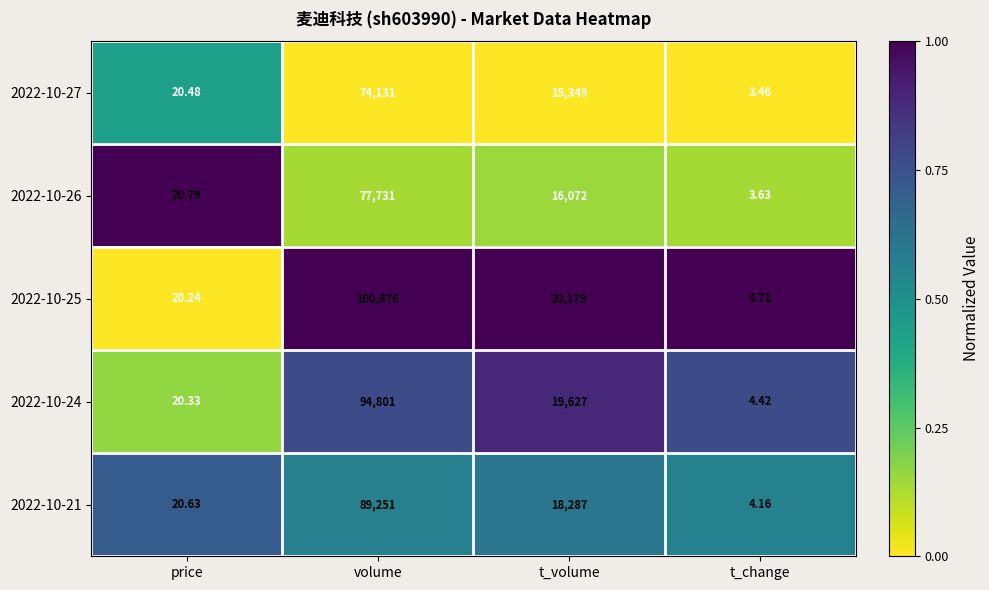

How many categories are shown in the chart?

4